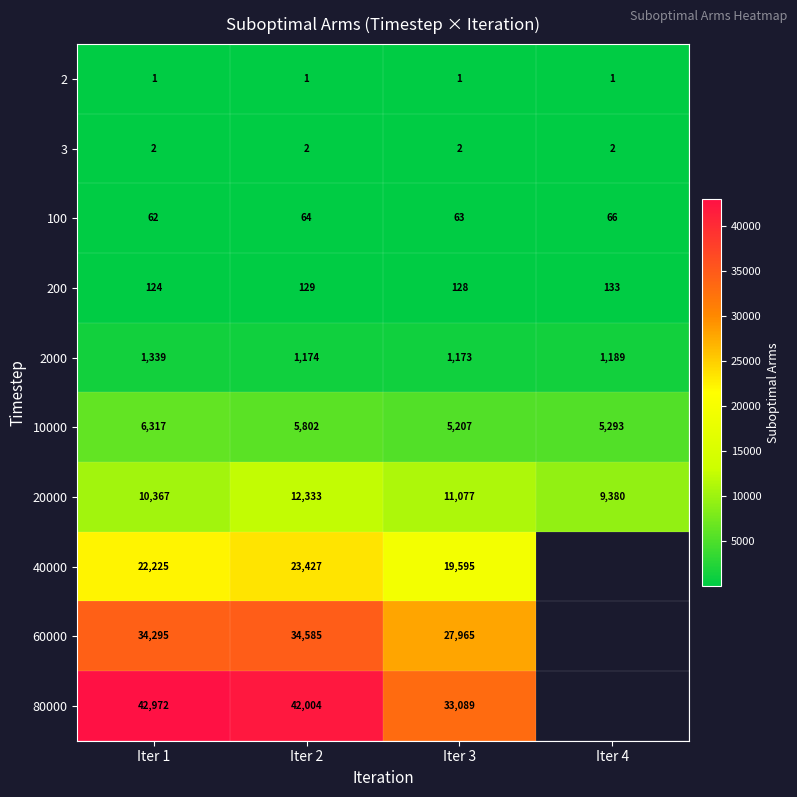

True or false: 10000 has a value of 9721.3 at Iter 1.

False